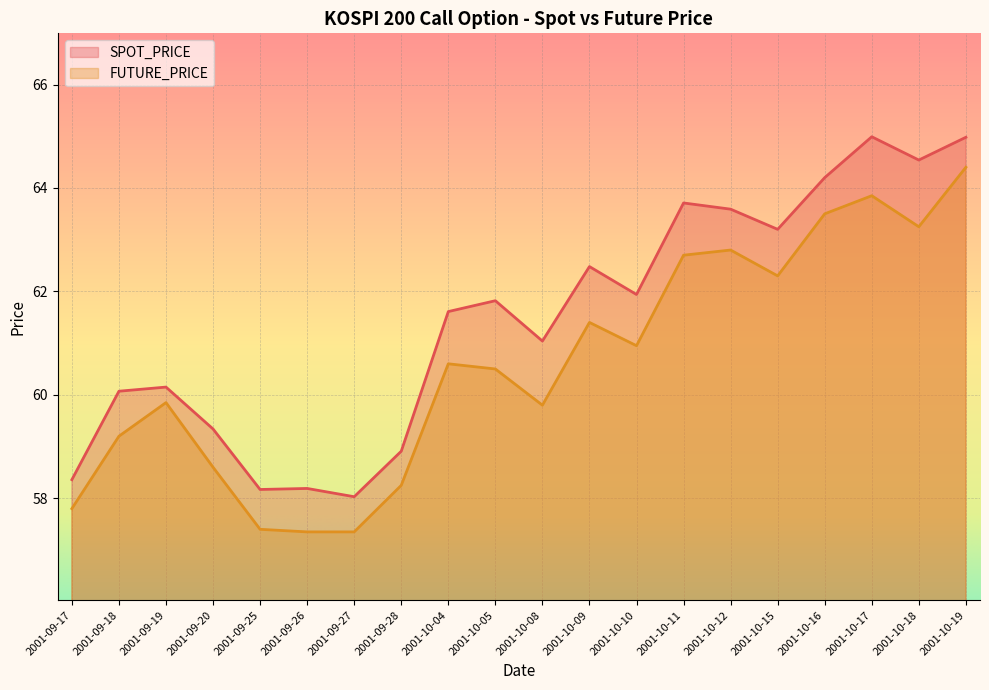

At which label is SPOT_PRICE closest to 61?

2001-10-08